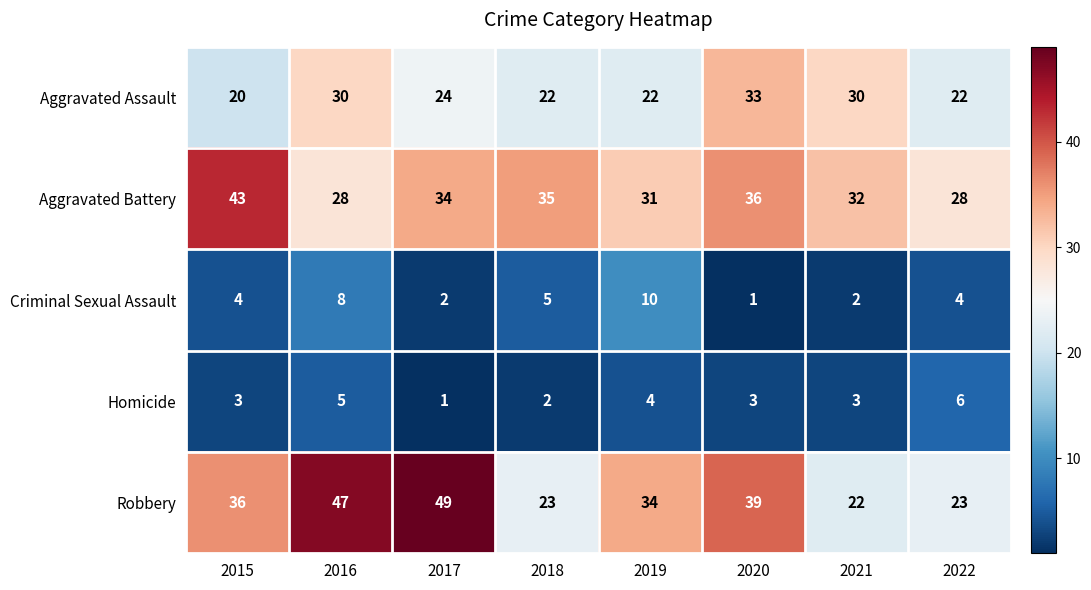

How many series are shown in this chart?

5